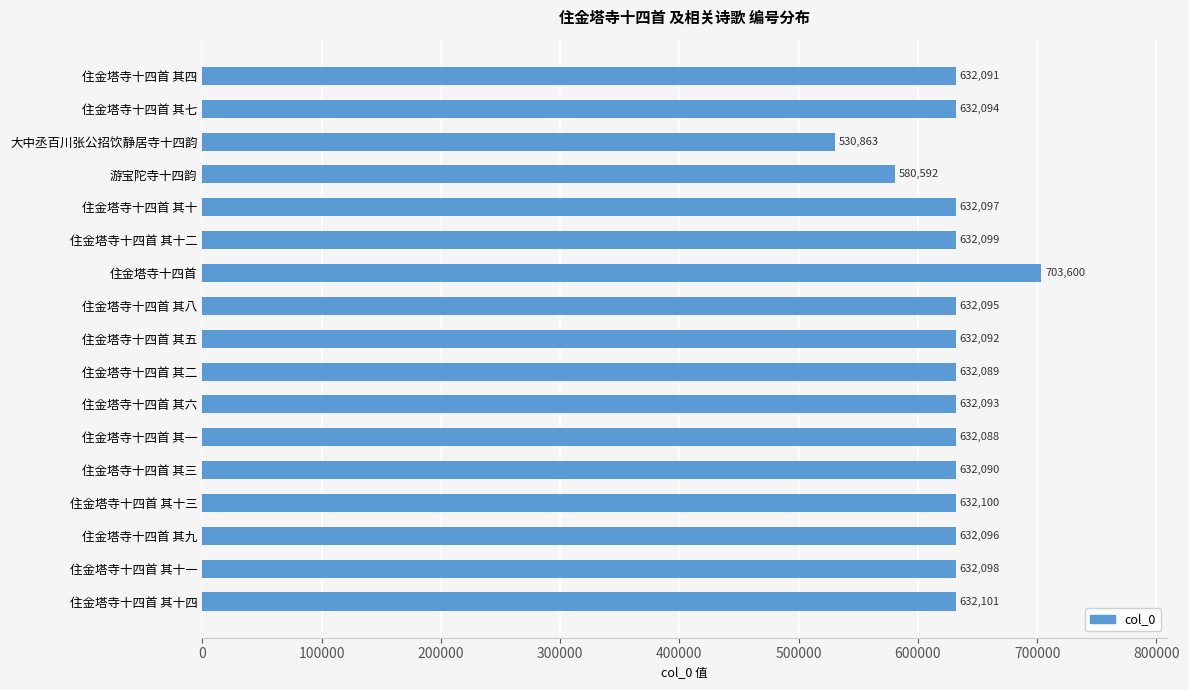

At which label is the value closest to 617231?

住金塔寺十四首 其一